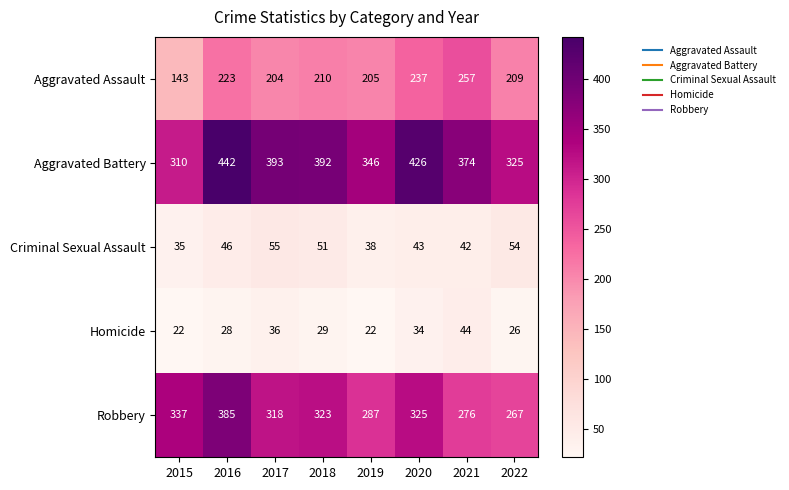

Read the Robbery value at 2017, to the nearest 50.

300